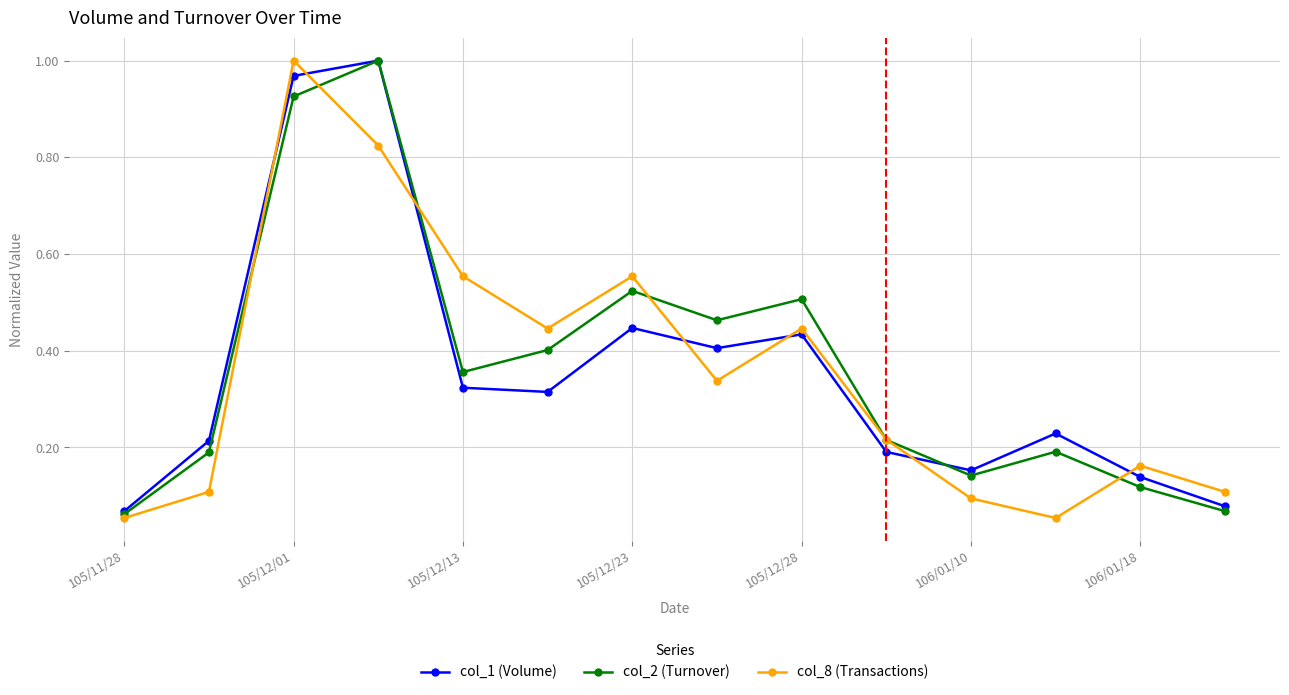

True or false: col_8 (Transactions) and col_2 (Turnover) intersect in this chart.

True